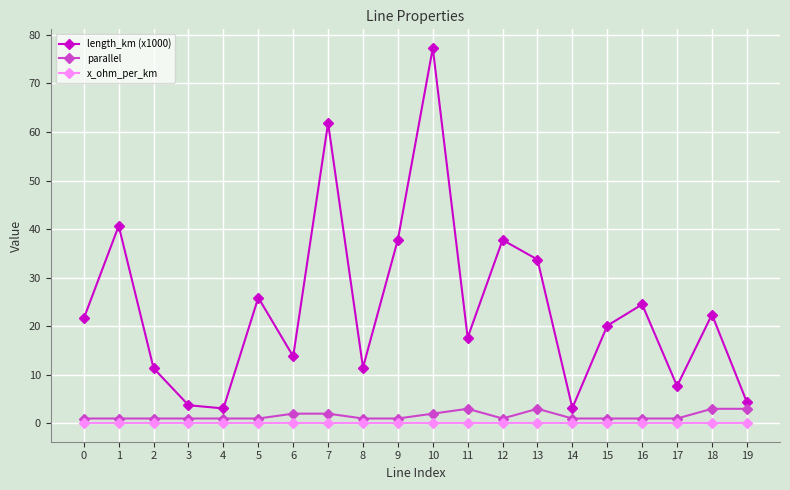

Which series has the largest total across all categories?

length_km (x1000)